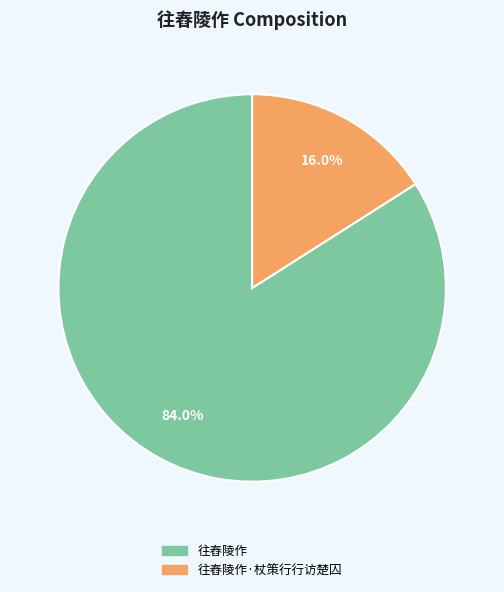

Does any single category account for the majority?

Yes